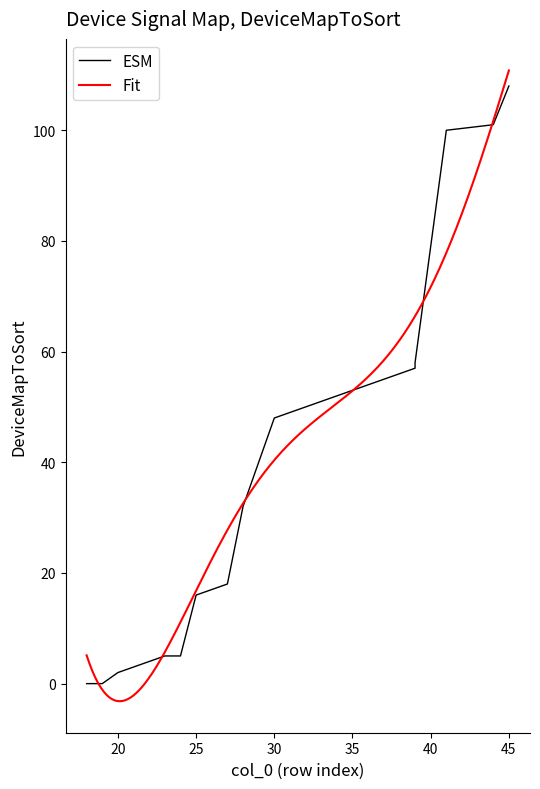

Between 24 and 23, which is larger?

24